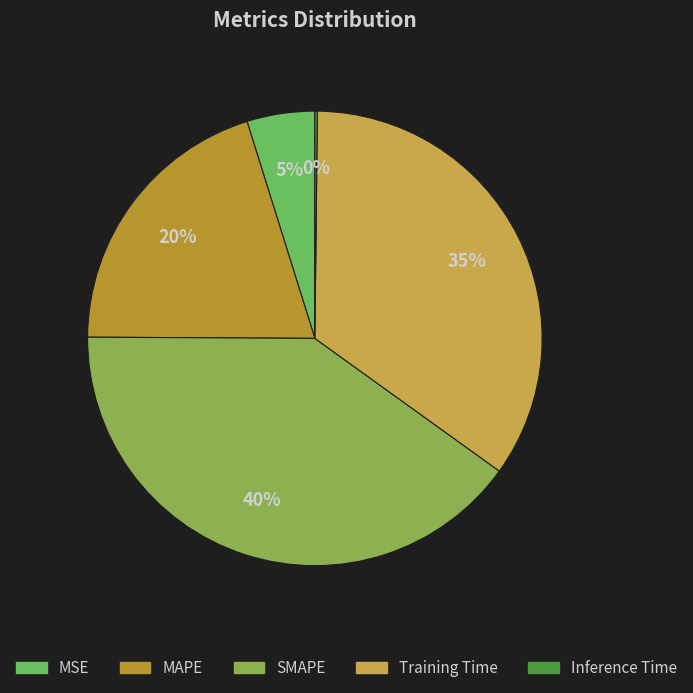

Which category has the smallest portion of the pie?

Inference Time